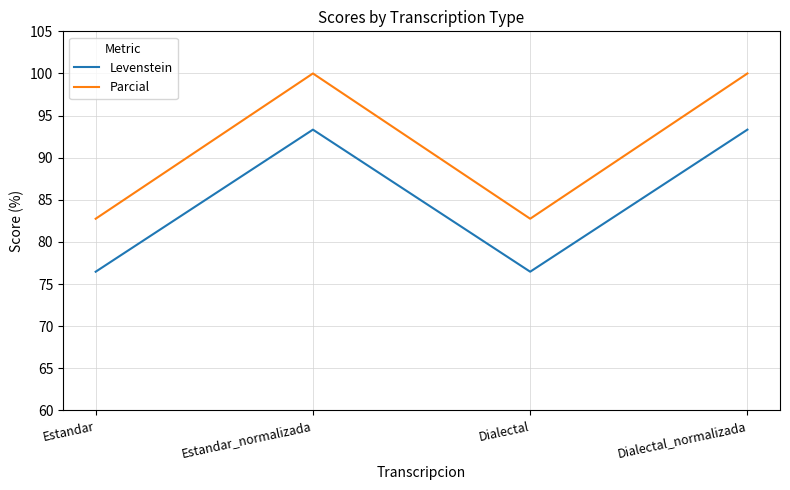

Is the value of Parcial at Estandar greater than the value of Levenstein at Estandar?

Yes